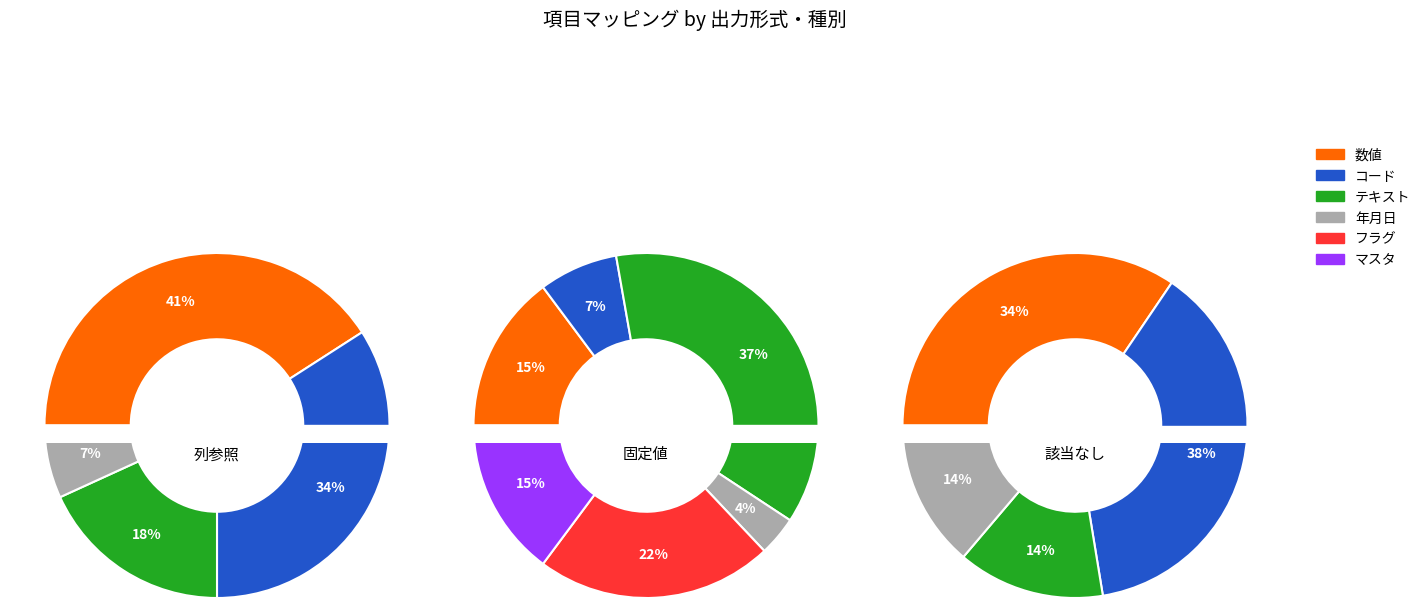

The 年月日 slice represents 19% of the pie. True or false?

False